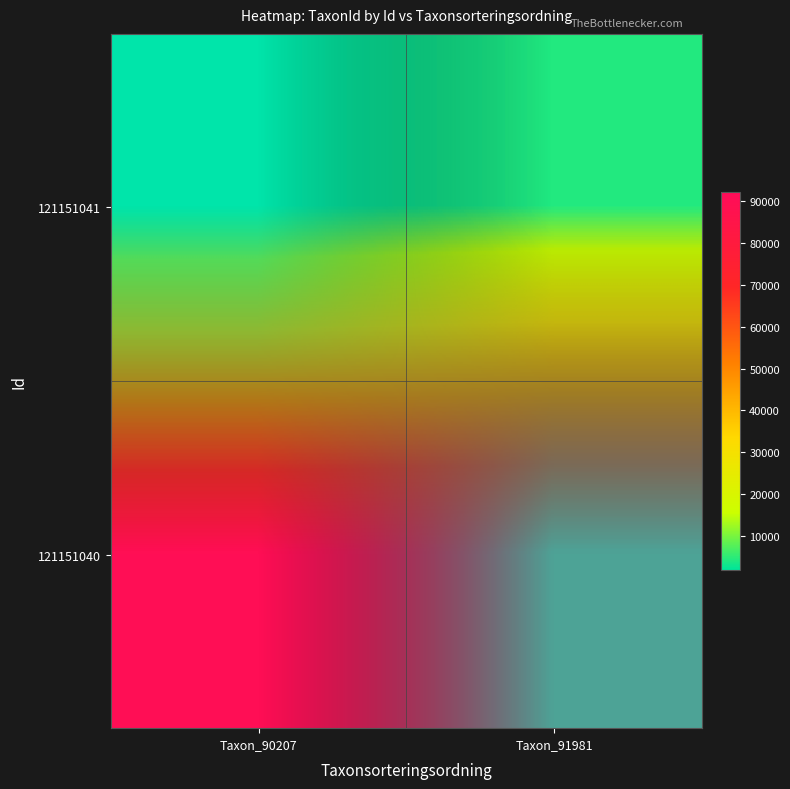

List the series in order of their peak value, lowest first.

121151041, 121151040